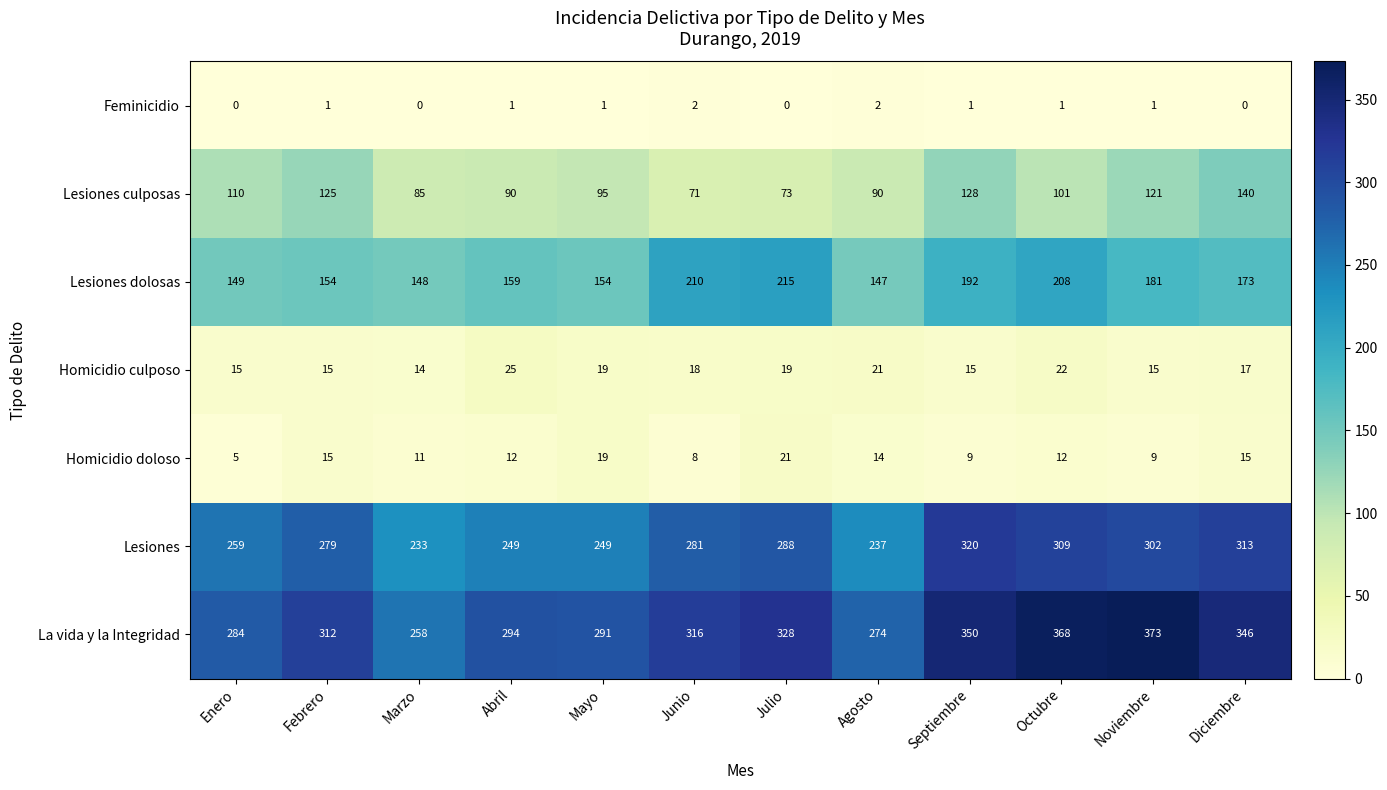

What is the sum of all Feminicidio values?

10